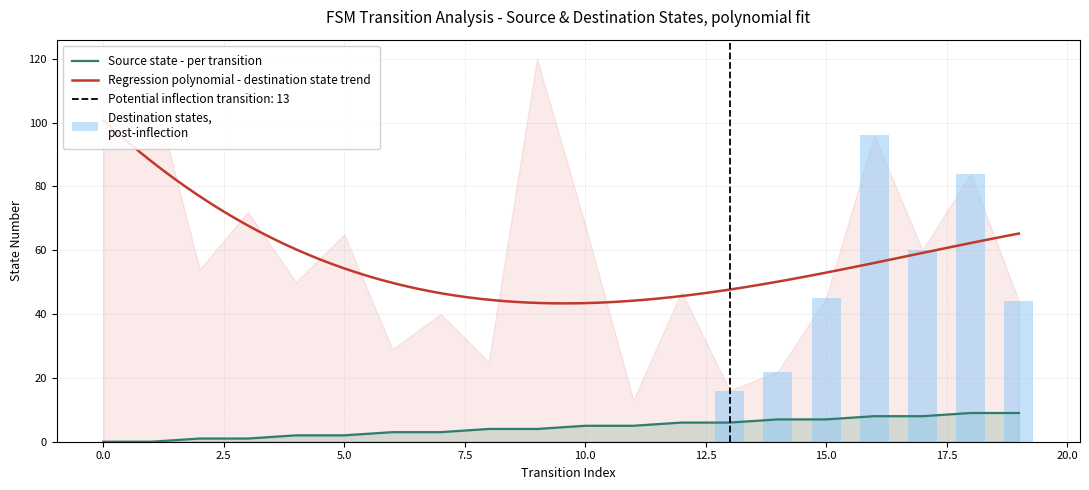

Is it true that the value at 15 is 7?

True